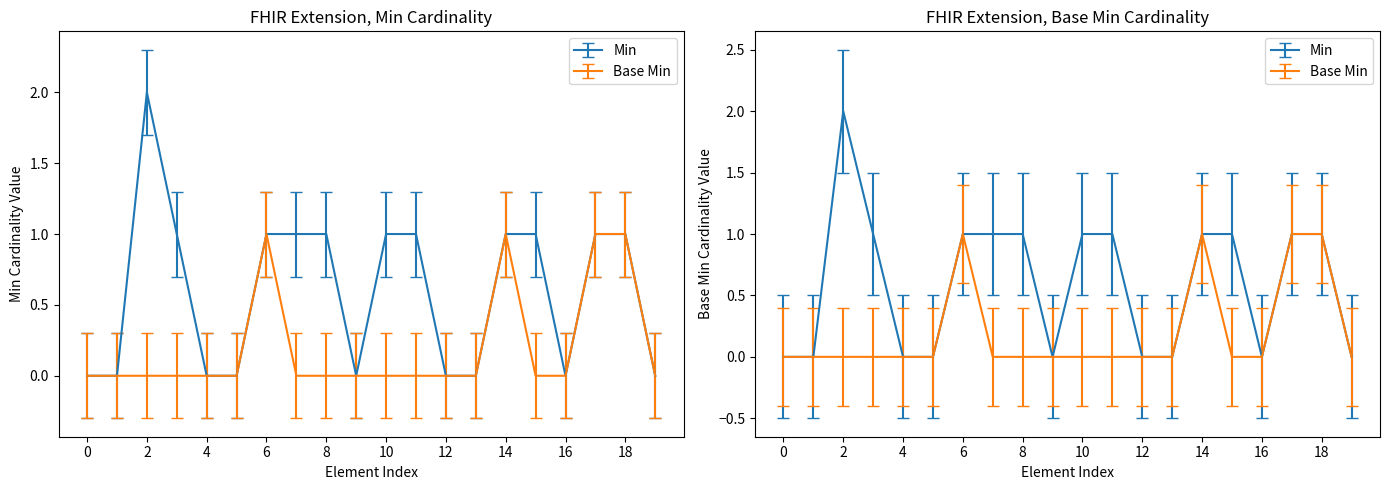

In Min, how many points are lower than both neighbors (excluding endpoints)?

2